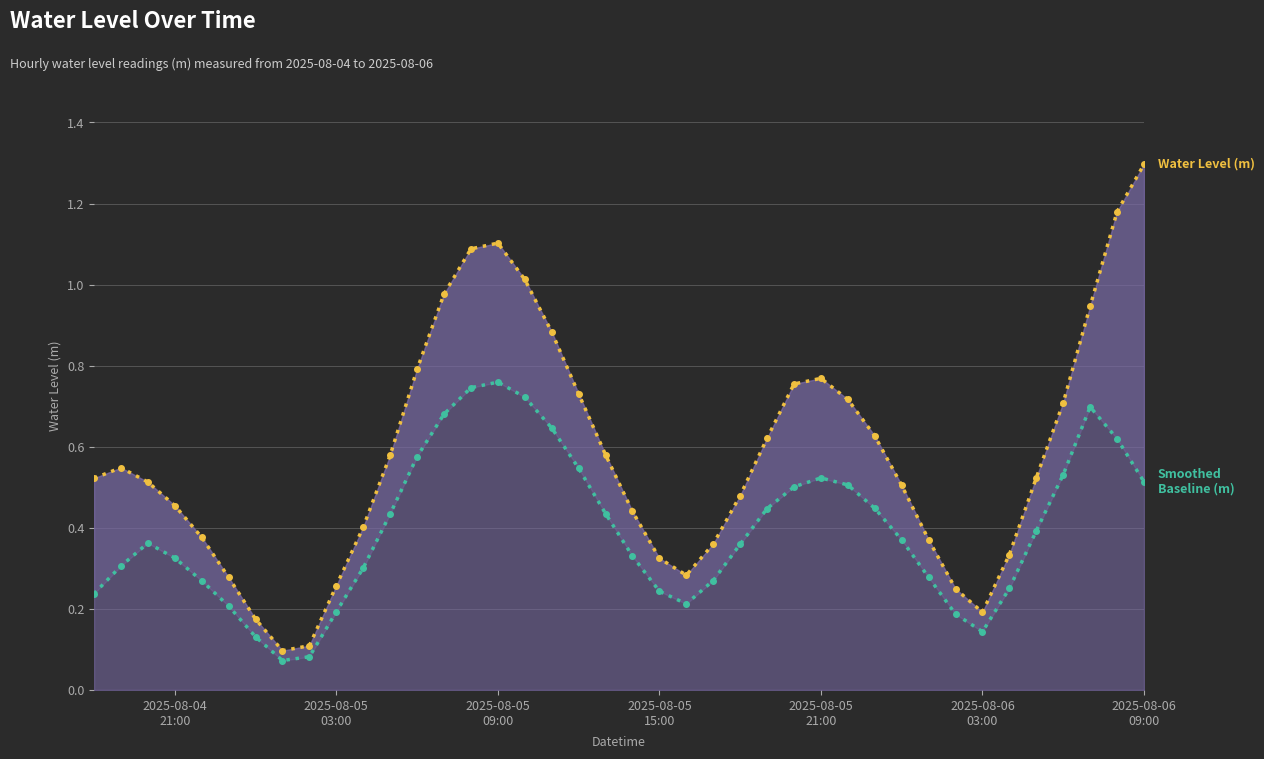

How many lines are shown in the chart?

2